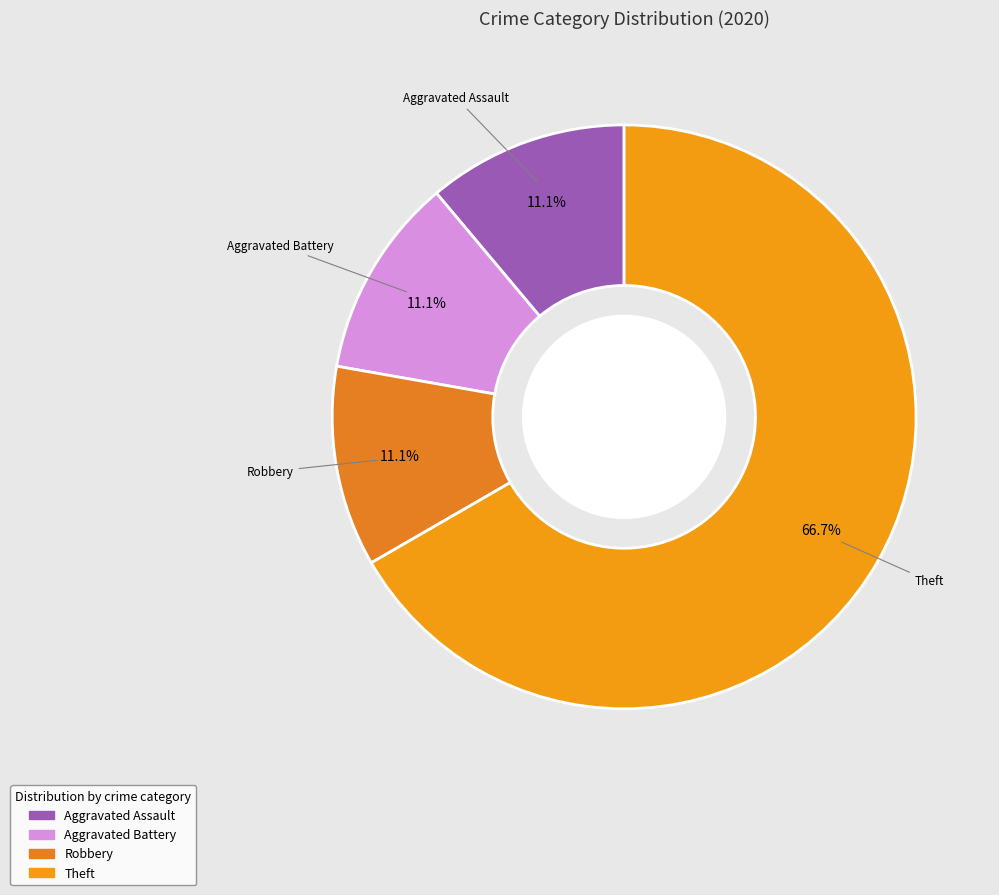

How many segments does this pie chart have?

4